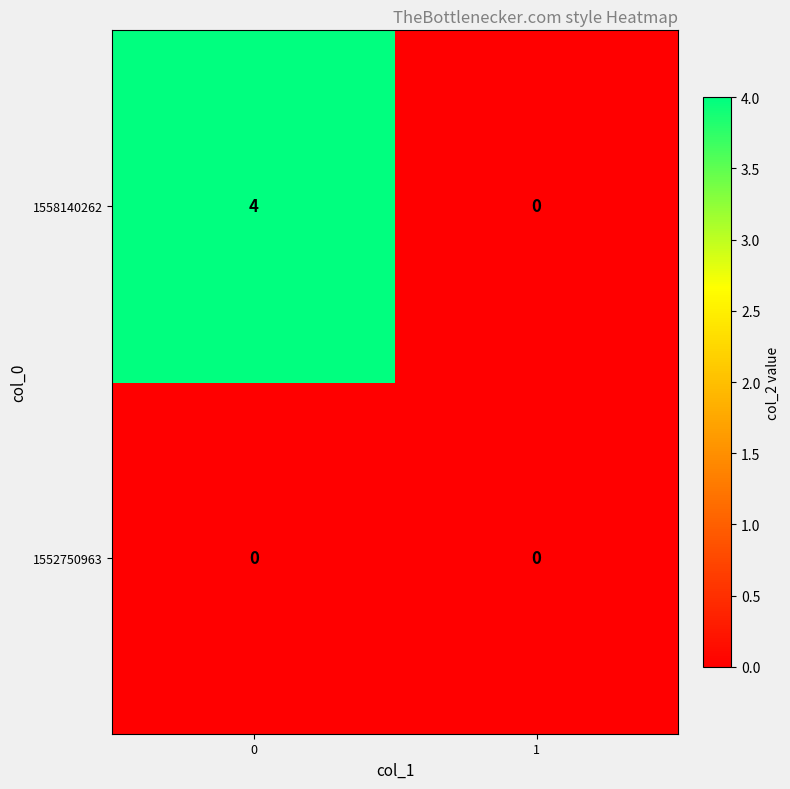

Reading left to right, extract all data points from this chart.

1558140262: 0=4	1=0
1552750963: 0=0	1=0